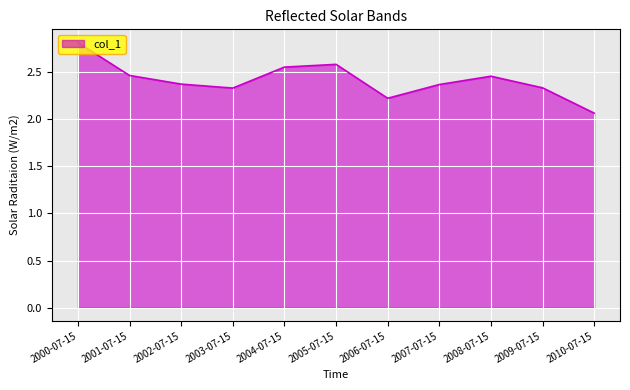

What position from the left is 2005-07-15?

6